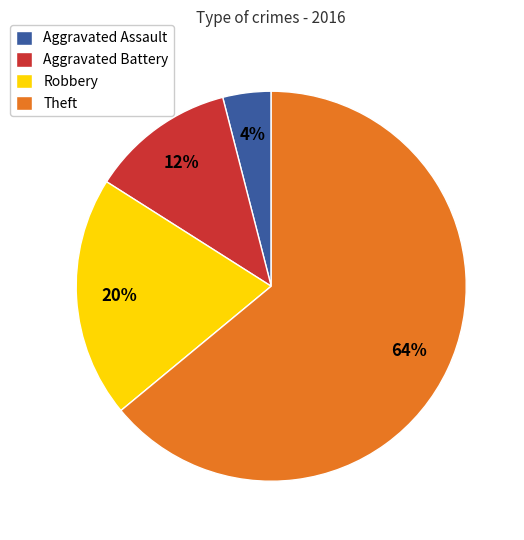

Count the number of slices in the pie.

4